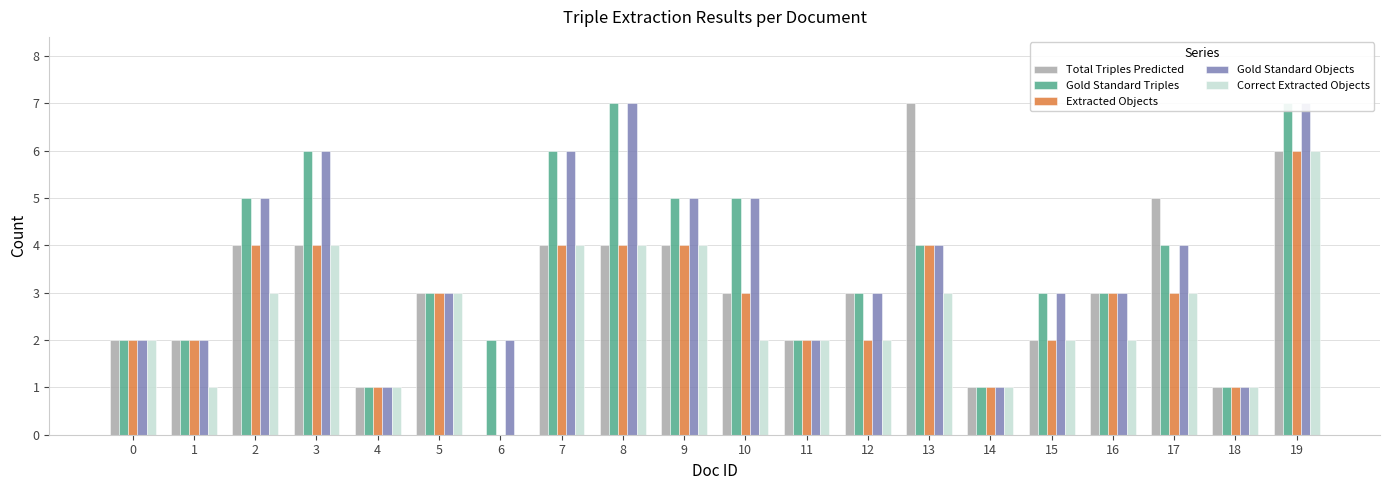

Reading left to right, what are all the values shown in this chart?

Total Triples Predicted: 2	2	4	4	1	3	0	4	4	4	3	2	3	7	1	2	3	5	1	6
Gold Standard Triples: 2	2	5	6	1	3	2	6	7	5	5	2	3	4	1	3	3	4	1	7
Extracted Objects: 2	2	4	4	1	3	0	4	4	4	3	2	2	4	1	2	3	3	1	6
Gold Standard Objects: 2	2	5	6	1	3	2	6	7	5	5	2	3	4	1	3	3	4	1	7
Correct Extracted Objects: 2	1	3	4	1	3	0	4	4	4	2	2	2	3	1	2	2	3	1	6